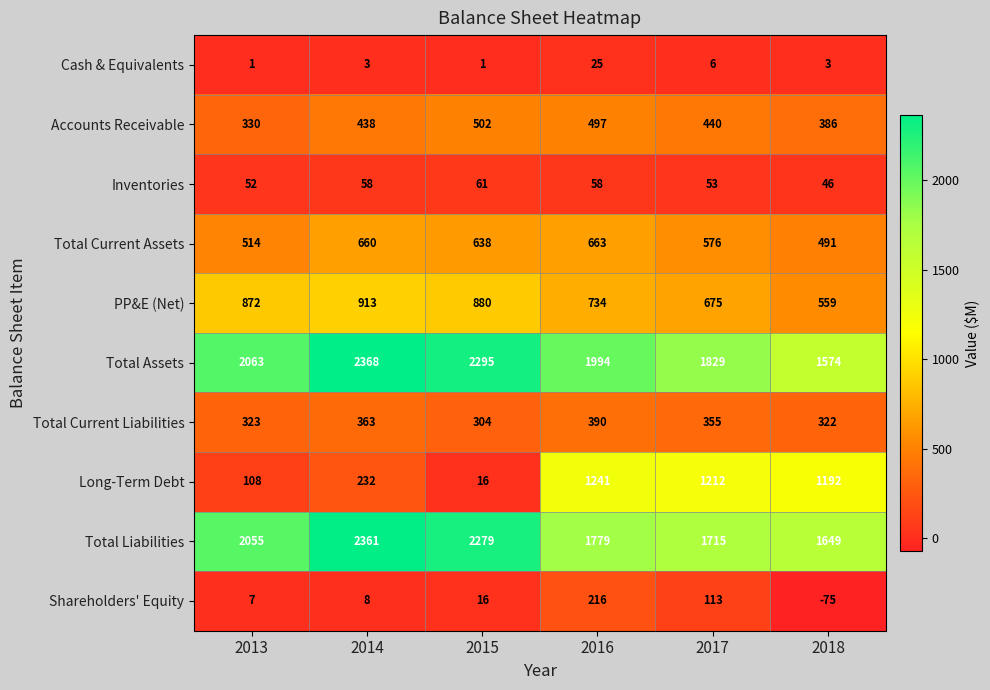

What is the minimum value shown in the chart?

-75